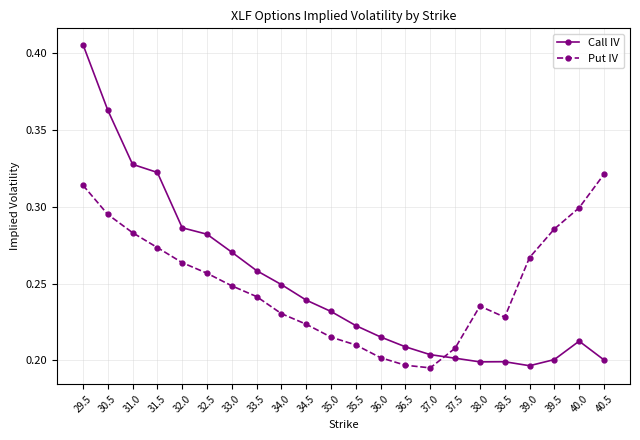

The value of Call IV at 39.5 is 0.3. True or false?

False